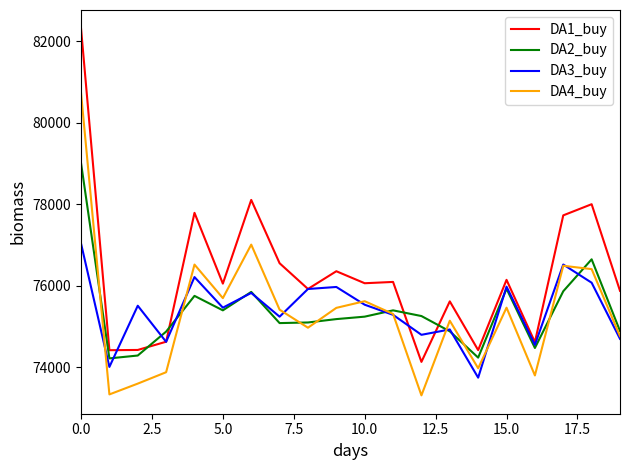

True or false: DA1_buy and DA4_buy intersect in this chart.

False